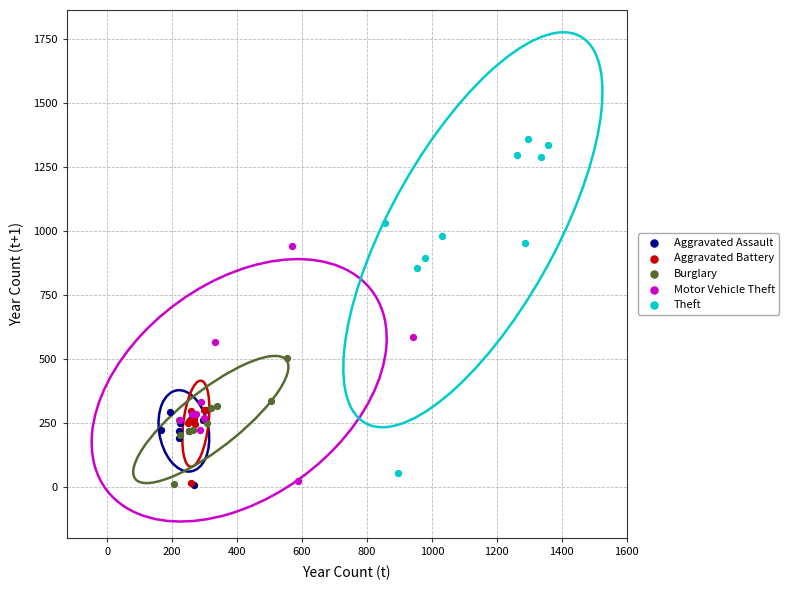

Which series reaches the maximum Y coordinate?

Theft